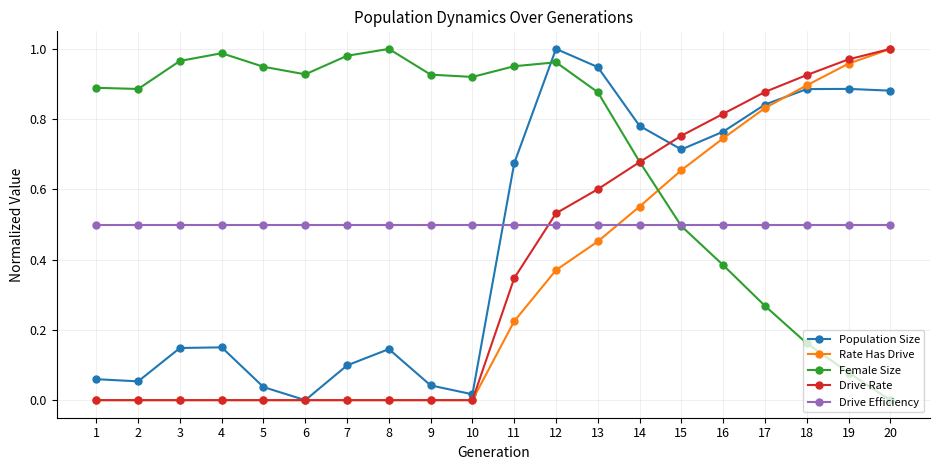

Count the number of categories in the chart.

20